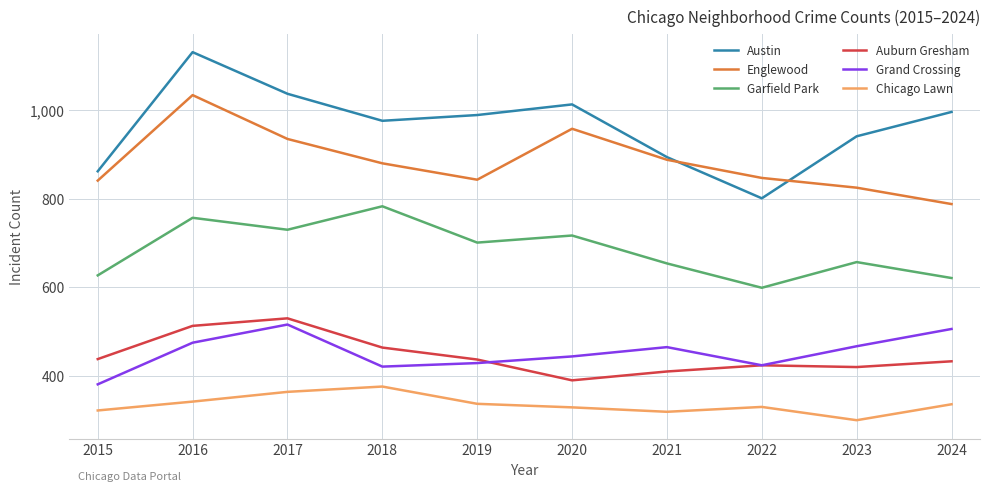

True or false: Chicago Lawn and Garfield Park cross at least once.

False